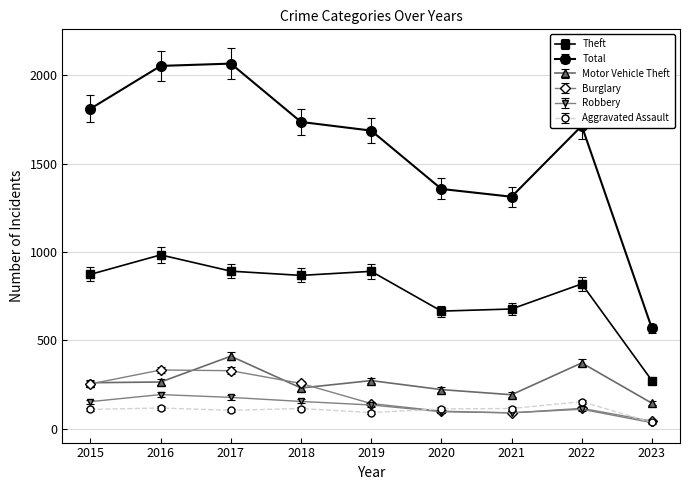

What is the average value of the Robbery series?

128